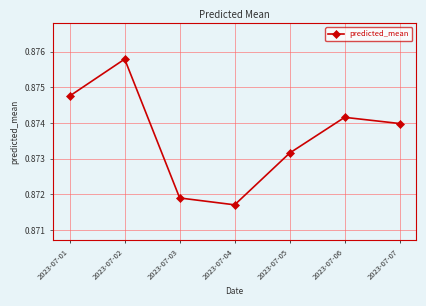

Count the values in the range 0 to 1.

7